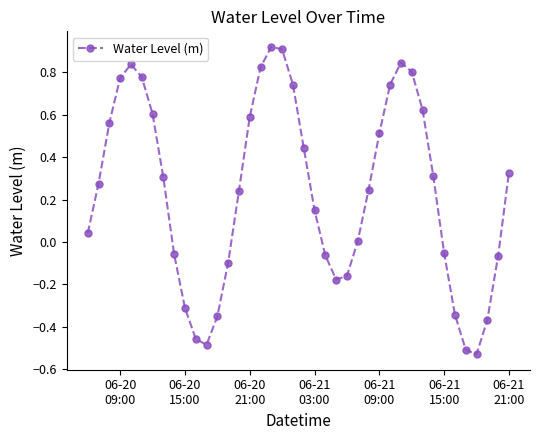

How many interior local valleys (lower than both neighbors) does the data have?

3